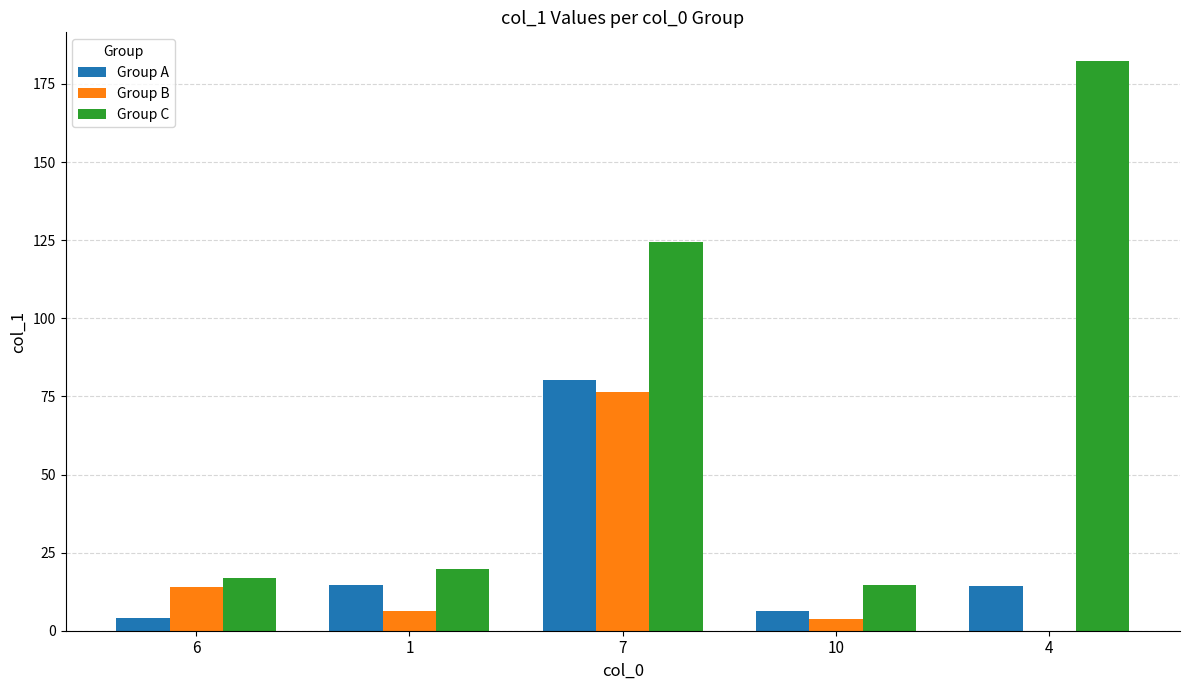

How many groups of bars are there?

5